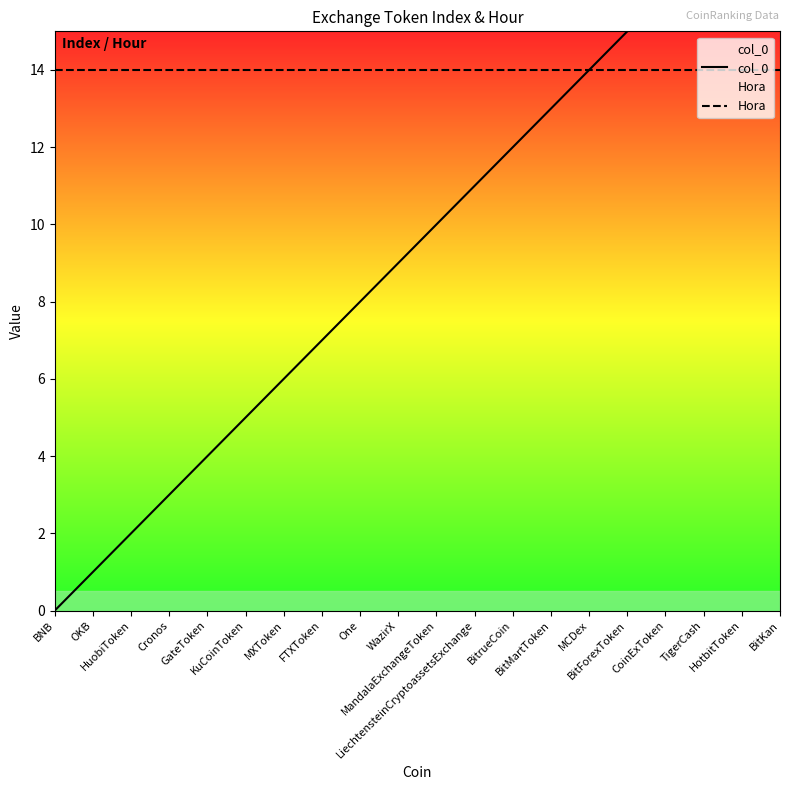

Which category has the lowest value in the Hora series?

BNB